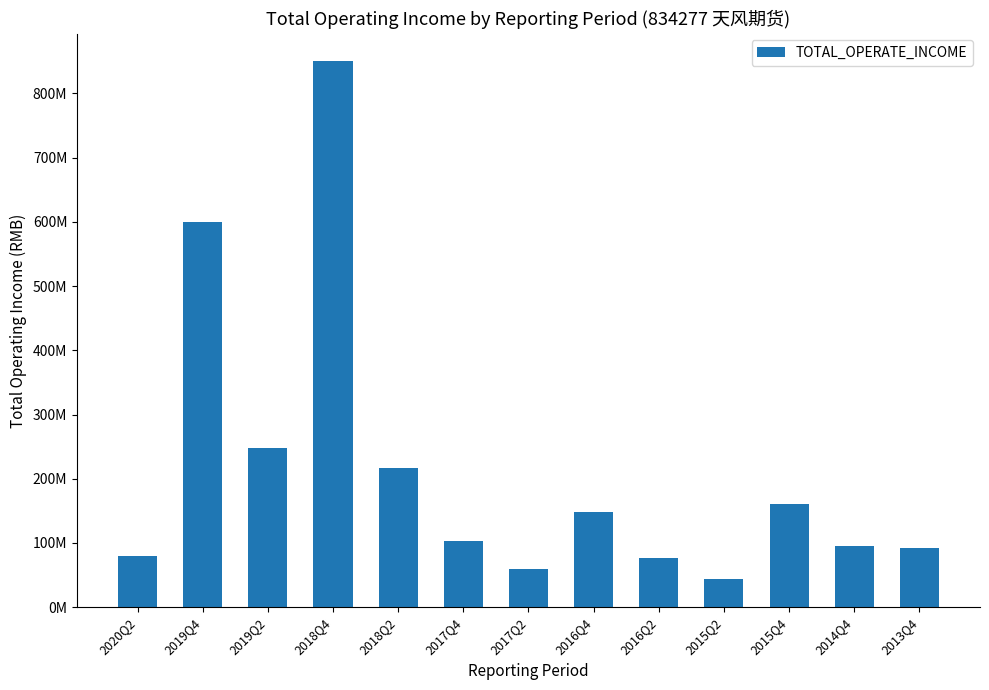

Does the chart contain any negative values?

No